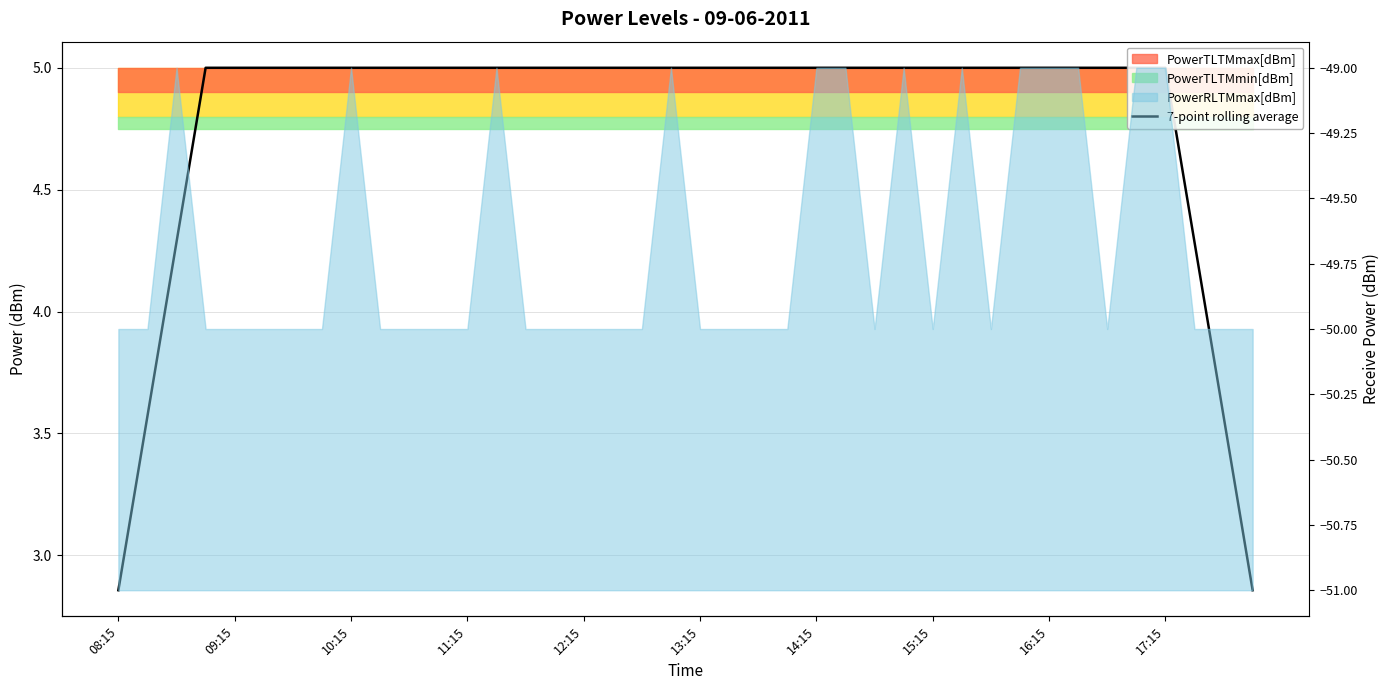

What is the label of the 32nd point from the right?

10:15